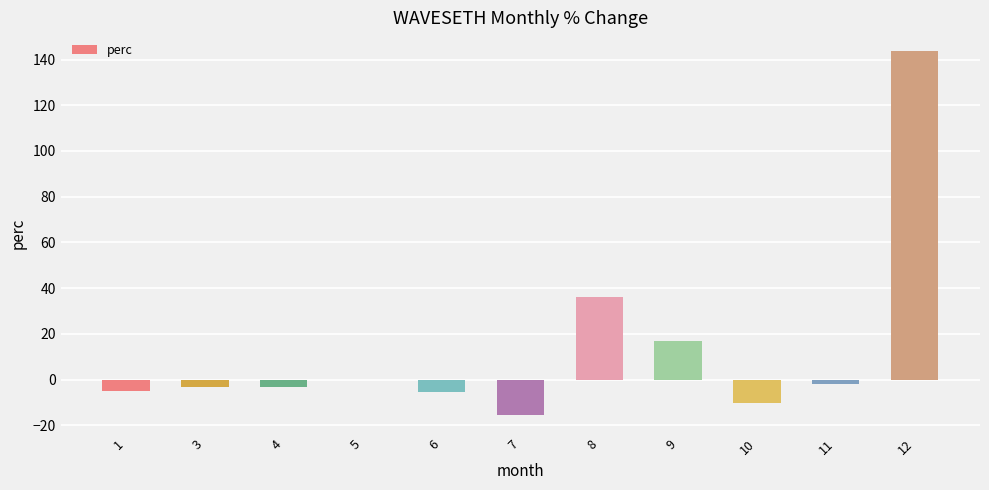

How many series are shown in this chart?

1